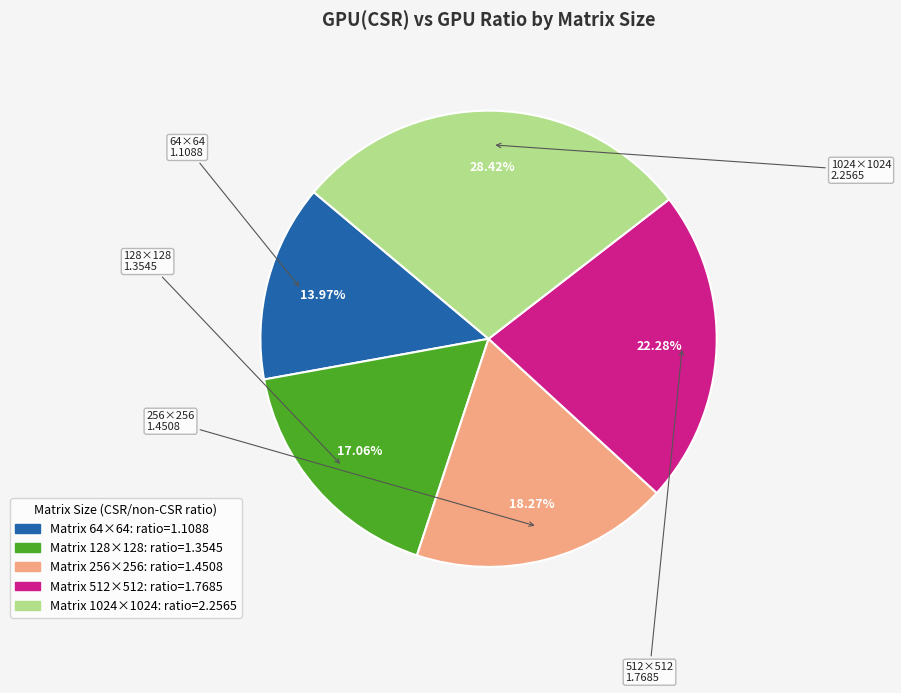

Is there any slice that represents more than half of the pie?

No